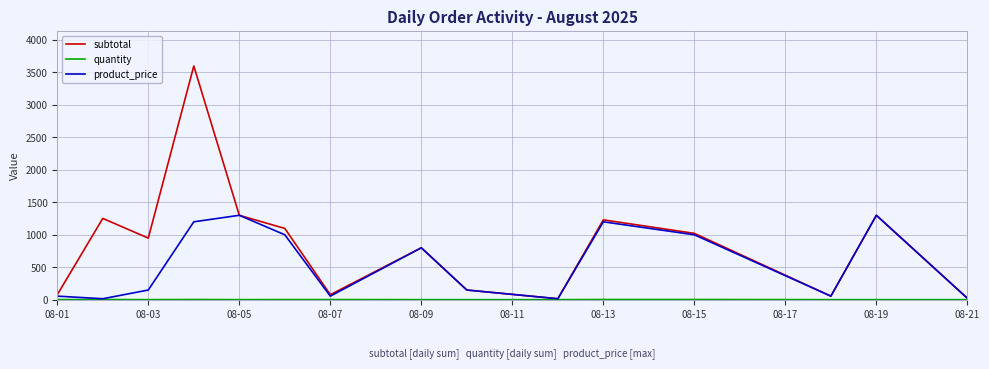

Which series has the largest total across all categories?

subtotal